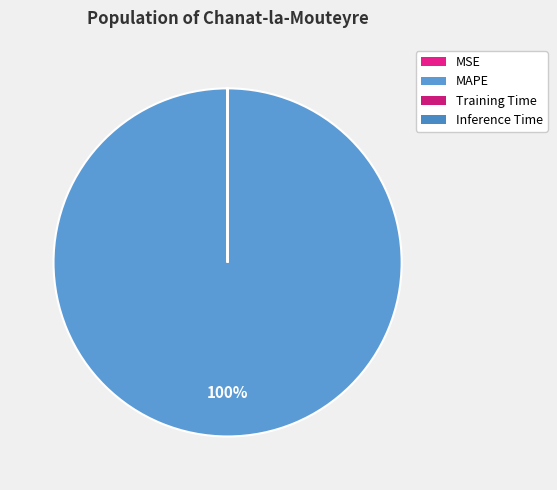

Is there a majority slice in this chart?

Yes